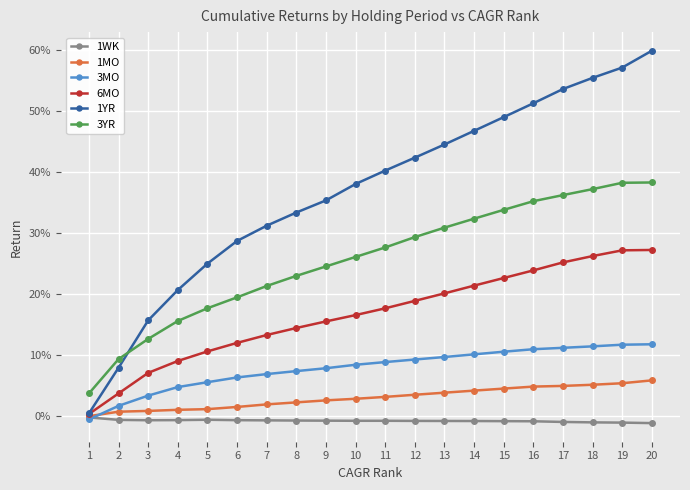

What are all the series names shown in the legend?

1WK, 1MO, 3MO, 6MO, 1YR, 3YR